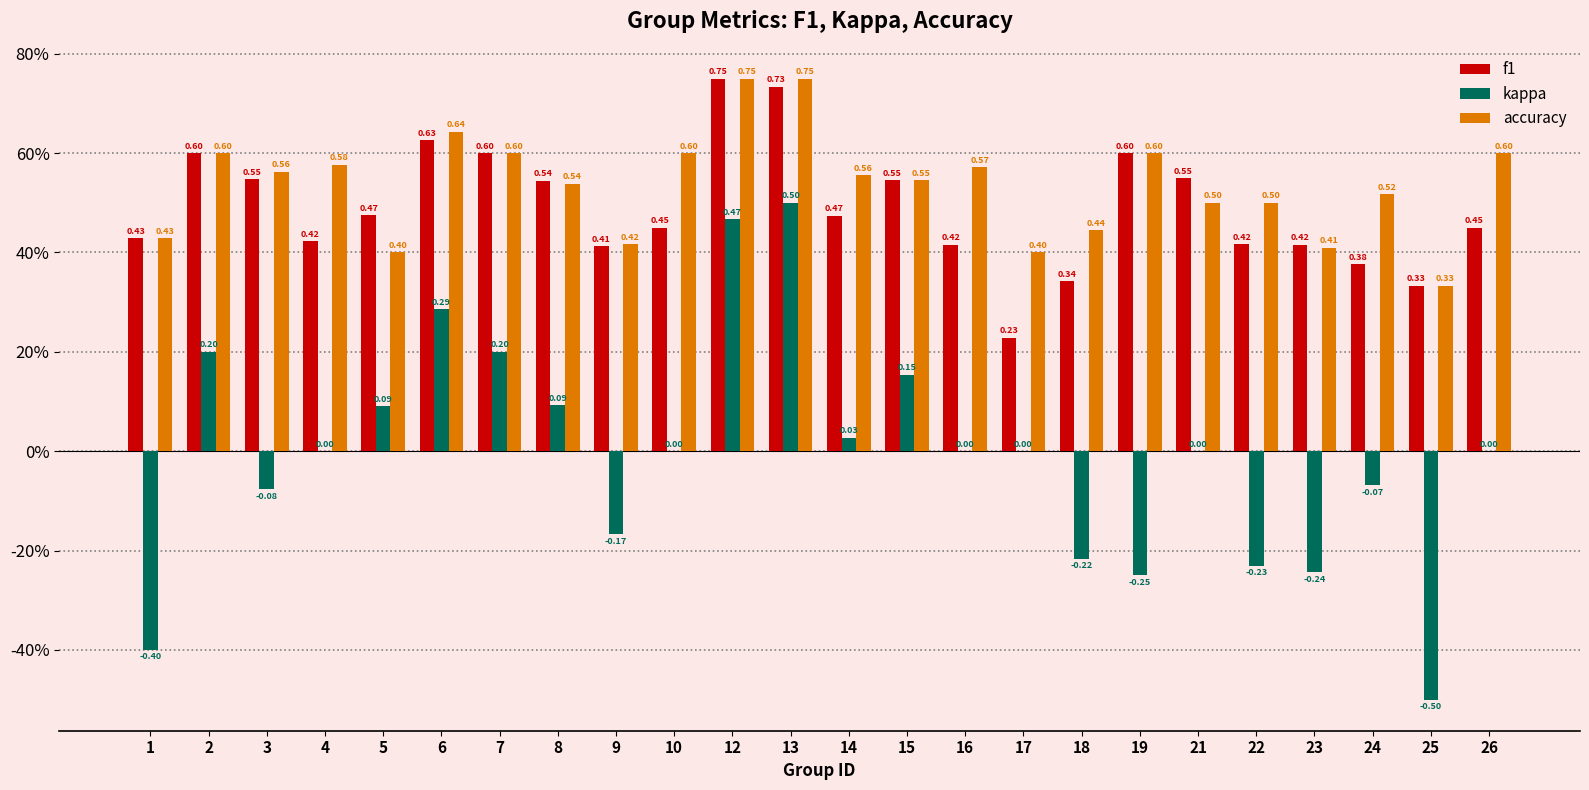

Reading left to right, what are all the values shown in this chart?

f1: 1=0.4	2=0.6	3=0.5	4=0.4	5=0.5	6=0.6	7=0.6	8=0.5	9=0.4	10=0.5	12=0.8	13=0.7	14=0.5	15=0.5	16=0.4	17=0.2	18=0.3	19=0.6	21=0.5	22=0.4	23=0.4	24=0.4	25=0.3	26=0.5
kappa: 1=-0.4	2=0.2	3=-0.1	4=0.0	5=0.1	6=0.3	7=0.2	8=0.1	9=-0.2	10=0.0	12=0.5	13=0.5	14=0.0	15=0.2	16=0.0	17=0.0	18=-0.2	19=-0.2	21=0.0	22=-0.2	23=-0.2	24=-0.1	25=-0.5	26=0.0
accuracy: 1=0.4	2=0.6	3=0.6	4=0.6	5=0.4	6=0.6	7=0.6	8=0.5	9=0.4	10=0.6	12=0.8	13=0.8	14=0.6	15=0.5	16=0.6	17=0.4	18=0.4	19=0.6	21=0.5	22=0.5	23=0.4	24=0.5	25=0.3	26=0.6